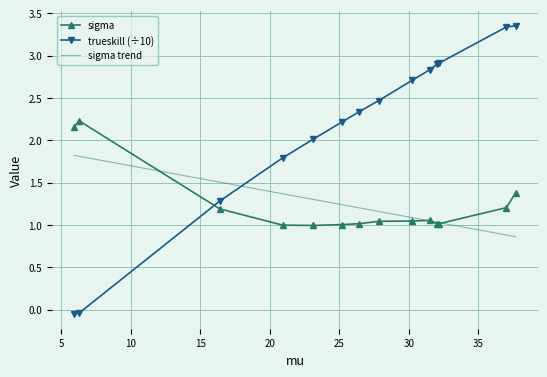

Which series has the widest spread of values?

trueskill (÷10)